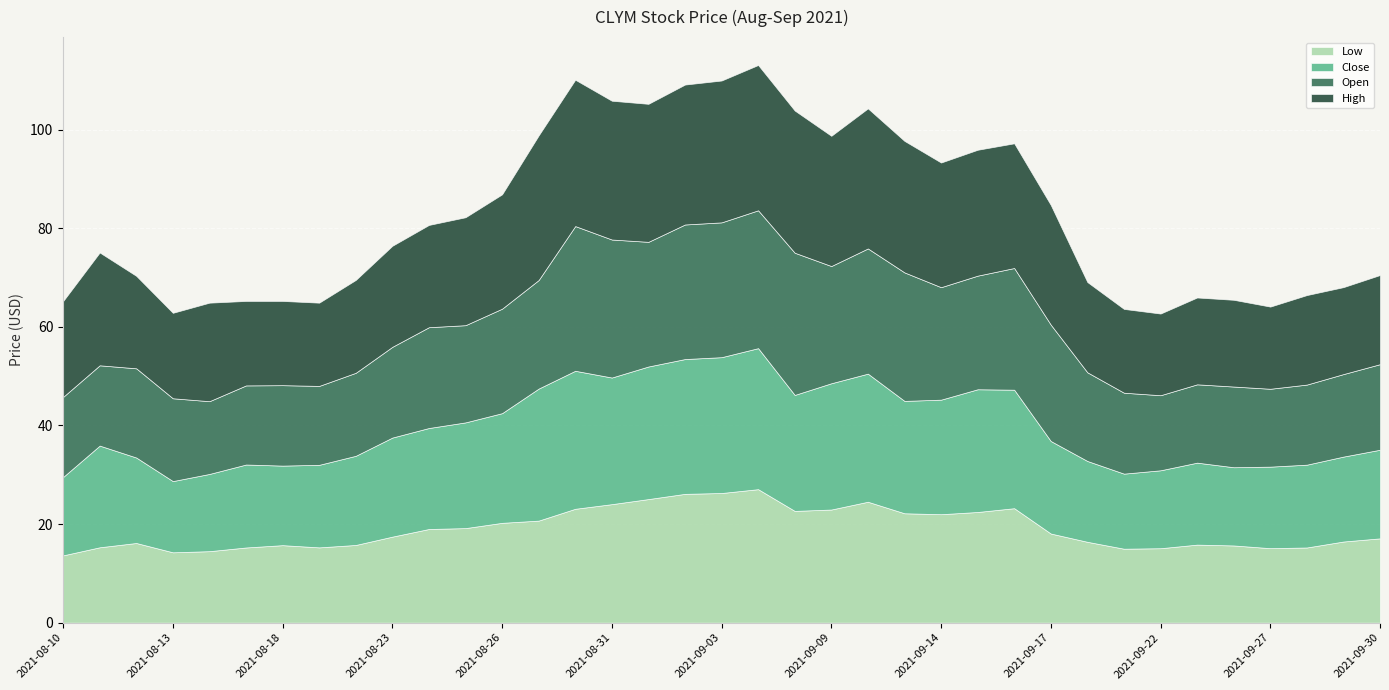

True or false: Low and Open cross at least once.

False